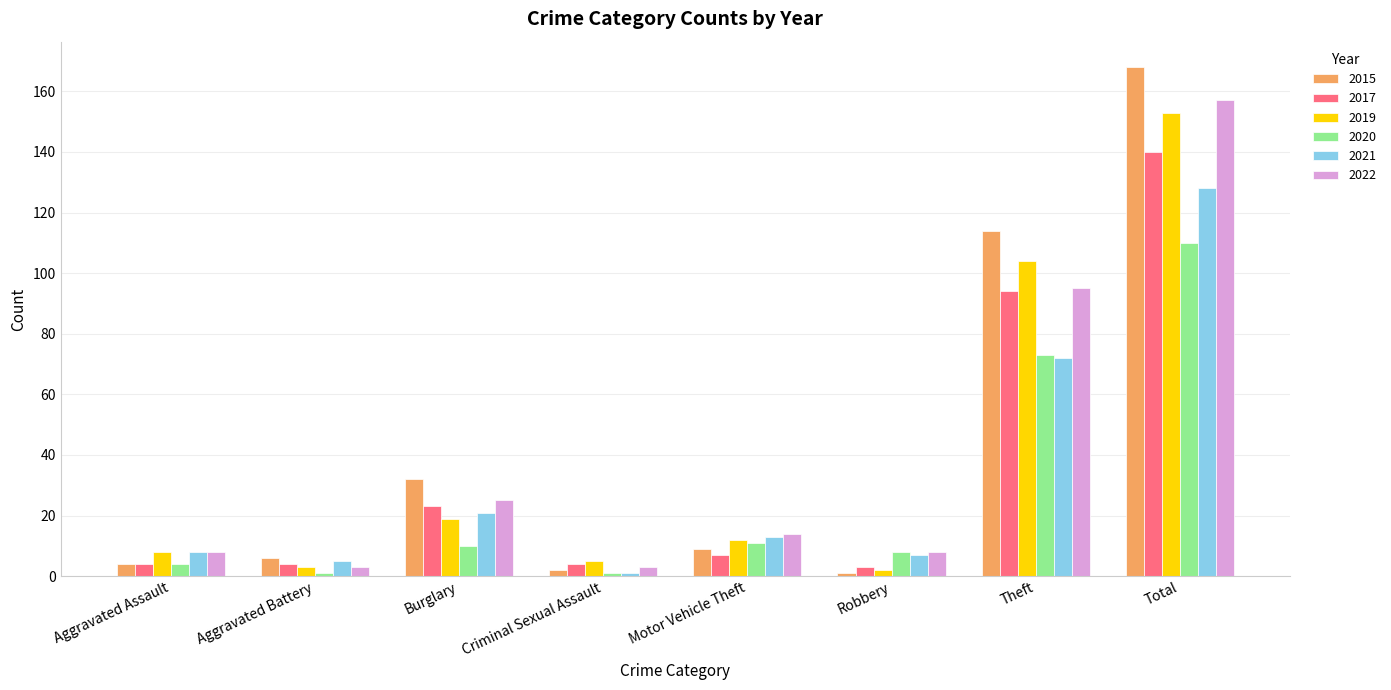

Where does the 2015 series first go above 9?

Burglary